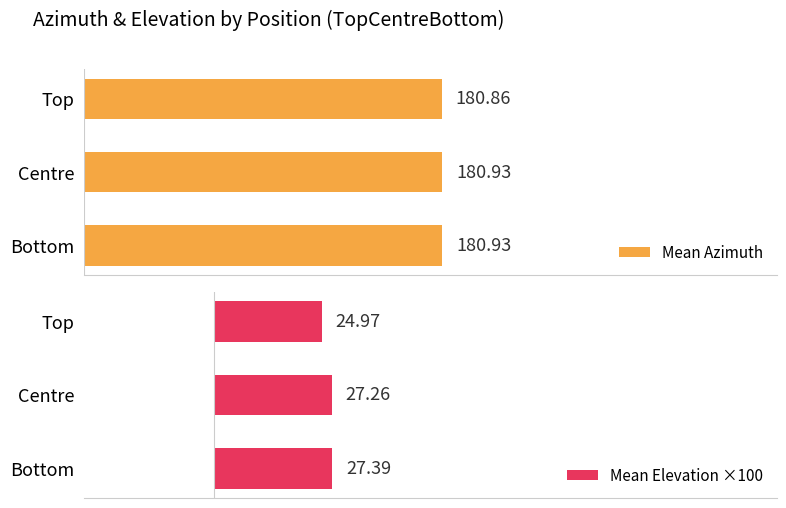

What are all the series names shown in the legend?

Mean Azimuth, Mean Elevation ×100